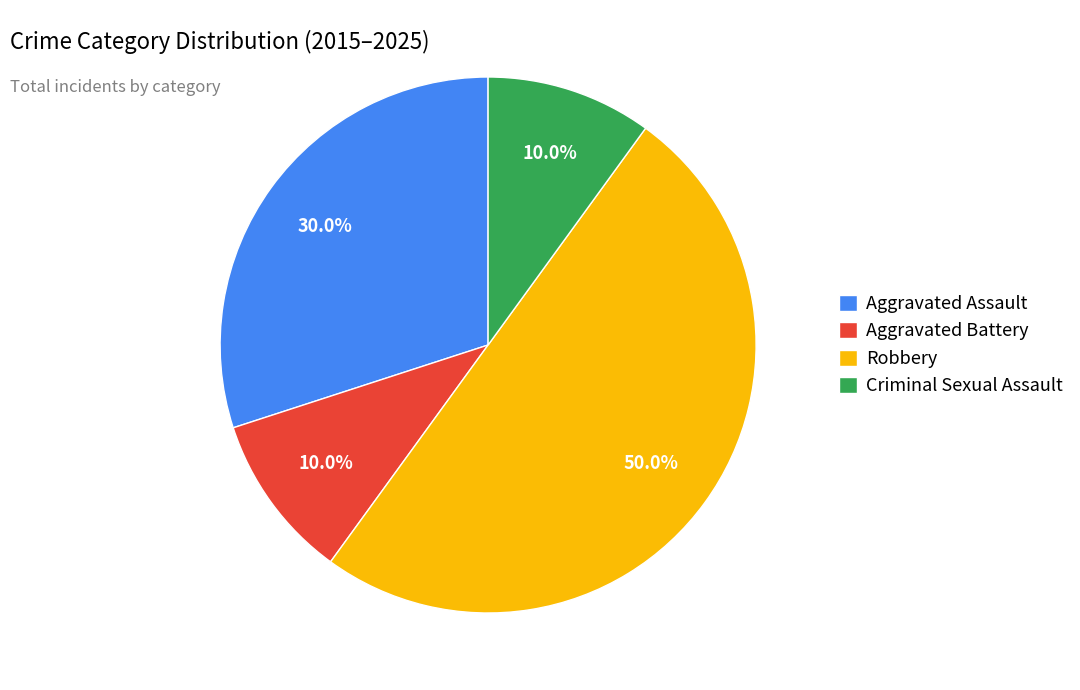

Which has a higher value, Aggravated Assault or Criminal Sexual Assault?

Aggravated Assault